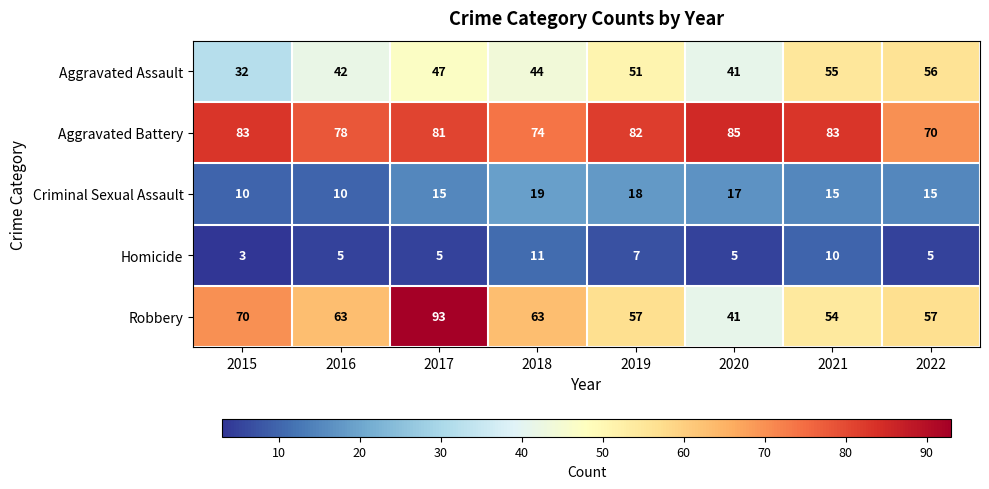

The Robbery series shows 108 at 2018. True or false?

False